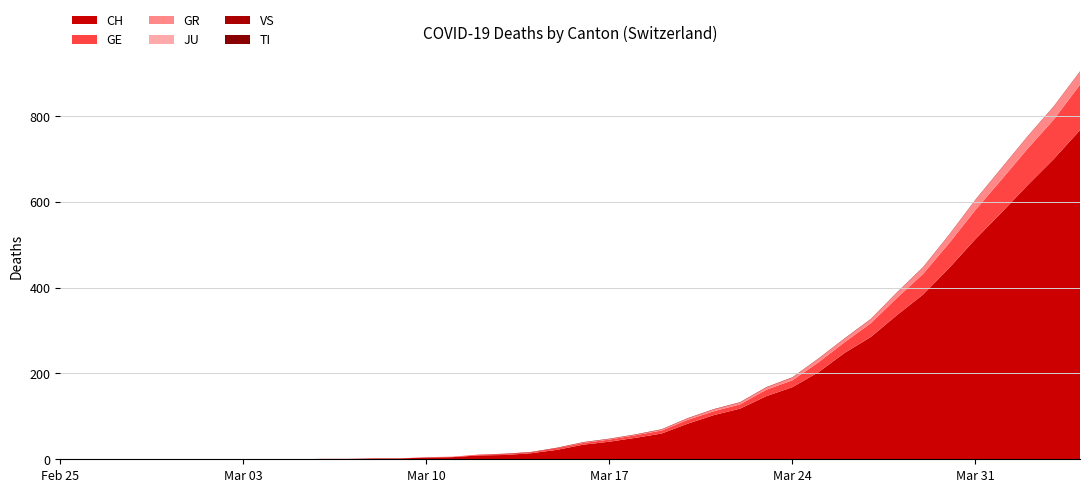

Reading left to right, what are all the values shown in this chart?

CH: 0=0	1=0	2=0	3=0	4=0	5=0	6=0	7=0	8=0	9=0	10=1	11=1	12=2	13=2	14=4	15=5	16=9	17=10	18=14	19=22	20=34	21=41	22=50	23=60	24=83	25=103	26=118	27=147	28=168	29=203	30=248	31=285	32=336	33=384	34=446	35=513	36=575	37=639	38=700	39=767
GE: 0=0	1=0	2=0	3=0	4=0	5=0	6=0	7=0	8=0	9=0	10=0	11=0	12=0	13=0	14=1	15=1	16=2	17=2	18=2	19=4	20=4	21=5	22=6	23=7	24=9	25=9	26=10	27=15	28=16	29=23	30=25	31=32	32=40	33=48	34=58	35=68	36=77	37=85	38=92	39=106
GR: 0=0	1=0	2=0	3=0	4=0	5=0	6=0	7=0	8=0	9=0	10=0	11=0	12=0	13=0	14=0	15=0	16=0	17=0	18=0	19=0	20=1	21=1	22=1	23=2	24=3	25=4	26=4	27=5	28=6	29=8	30=8	31=9	32=12	33=15	34=19	35=23	36=26	37=28	38=30	39=30
JU: 0=0	1=0	2=0	3=0	4=0	5=0	6=0	7=0	8=0	9=0	10=0	11=0	12=0	13=0	14=0	15=0	16=0	17=0	18=0	19=0	20=0	21=0	22=0	23=0	24=0	25=0	26=0	27=0	28=0	29=0	30=0	31=0	32=0	33=0	34=0	35=0	36=0	37=0	38=0	39=0
VS: 0=0	1=0	2=0	3=0	4=0	5=0	6=0	7=0	8=0	9=0	10=0	11=0	12=0	13=0	14=0	15=0	16=0	17=1	18=1	19=1	20=1	21=1	22=1	23=1	24=1	25=1	26=1	27=1	28=1	29=1	30=1	31=1	32=1	33=1	34=1	35=1	36=1	37=1	38=1	39=1
TI: 0=0	1=0	2=0	3=0	4=0	5=0	6=0	7=0	8=0	9=0	10=0	11=0	12=0	13=0	14=0	15=0	16=0	17=0	18=0	19=0	20=0	21=0	22=0	23=0	24=0	25=0	26=0	27=0	28=0	29=0	30=0	31=0	32=0	33=0	34=0	35=0	36=0	37=0	38=0	39=0